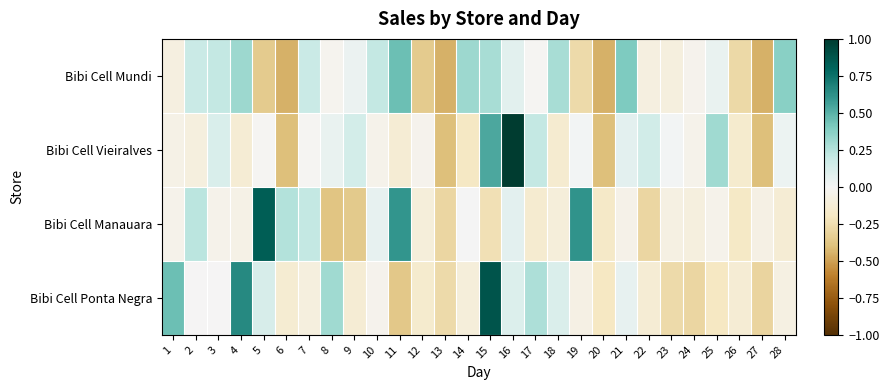

How many series are shown in this chart?

4